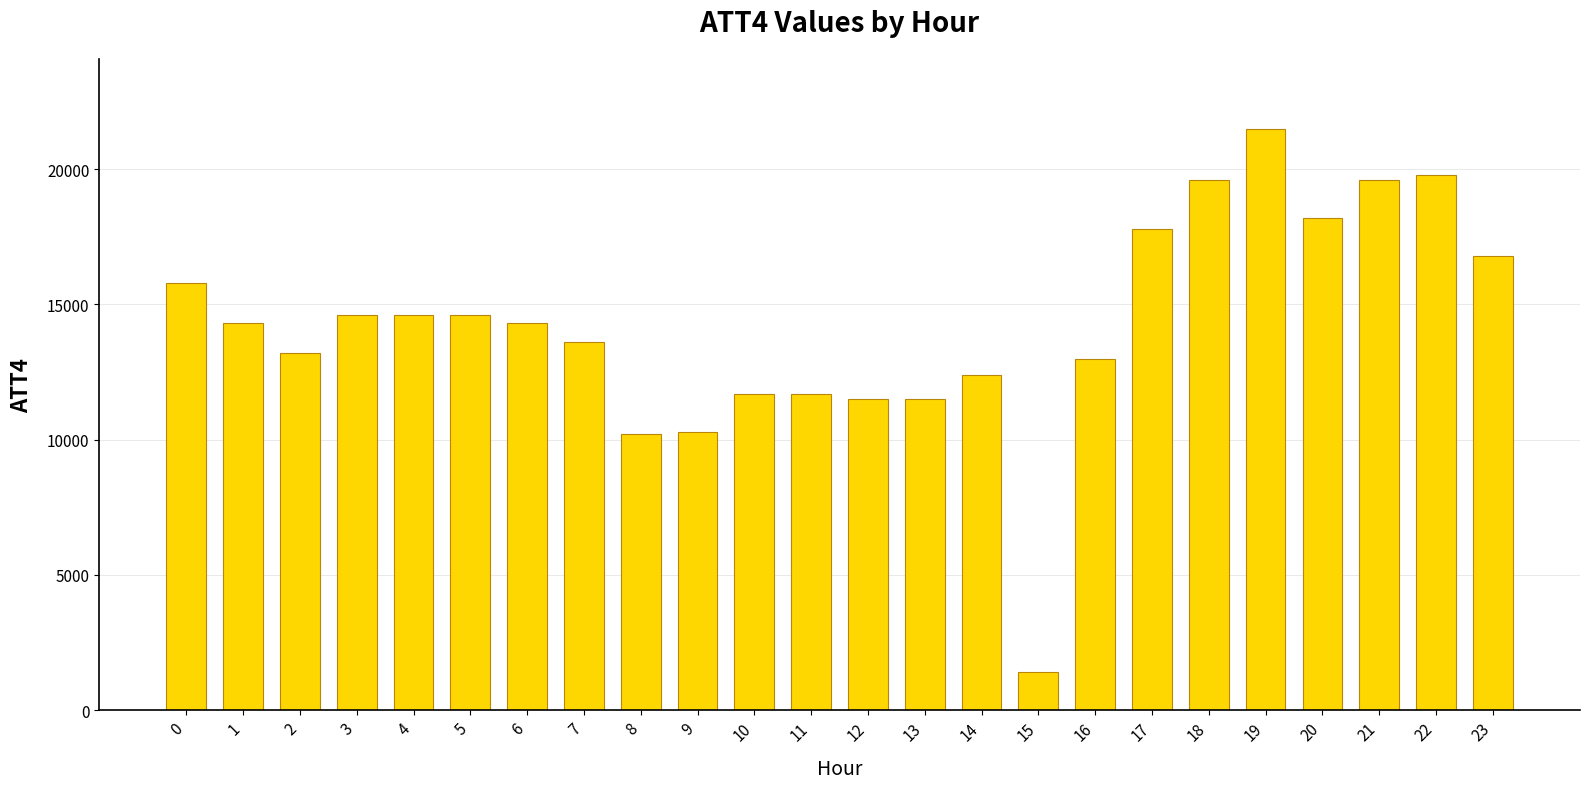

Reading left to right, transcribe all the data shown in this chart.

15800	14300	13200	14600	14600	14600	14300	13600	10200	10300	11700	11700	11500	11500	12400	1400	13000	17800	19600	21500	18200	19600	19800	16800